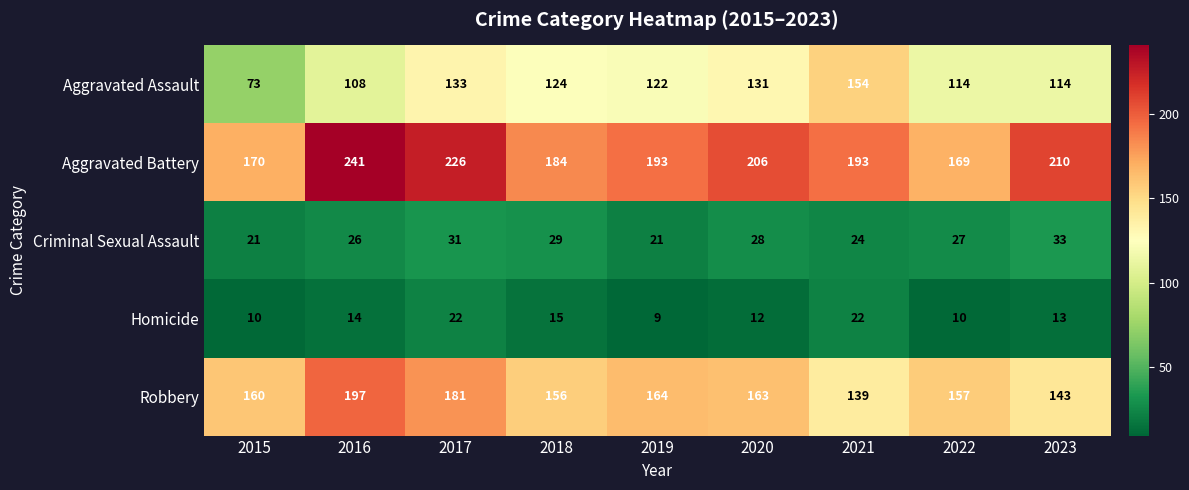

Is it true that Homicide equals 14 at 2019?

False